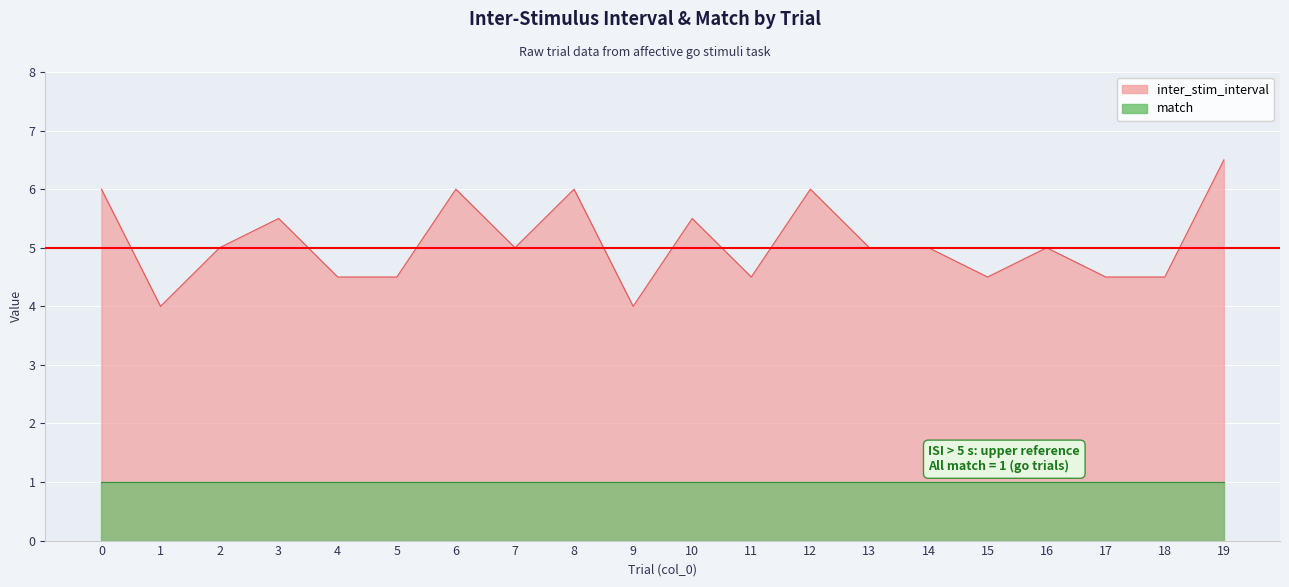

Which category has the highest value across all series?

19